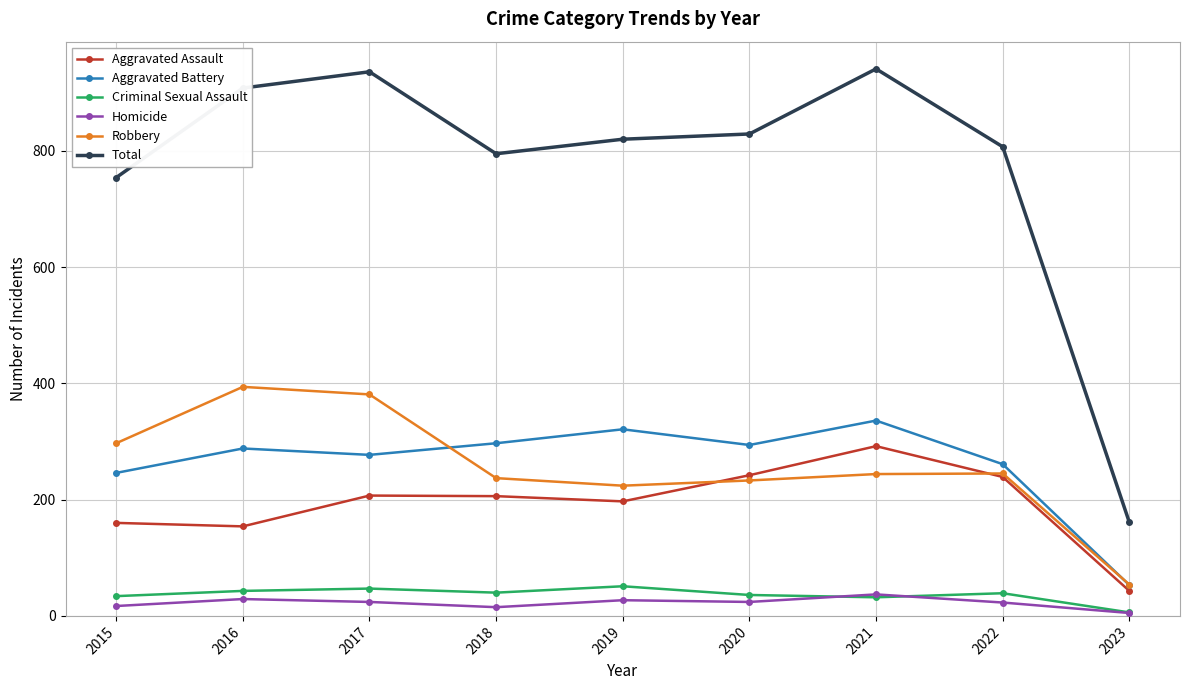

What is the difference between the highest and lowest values at 2016?

879